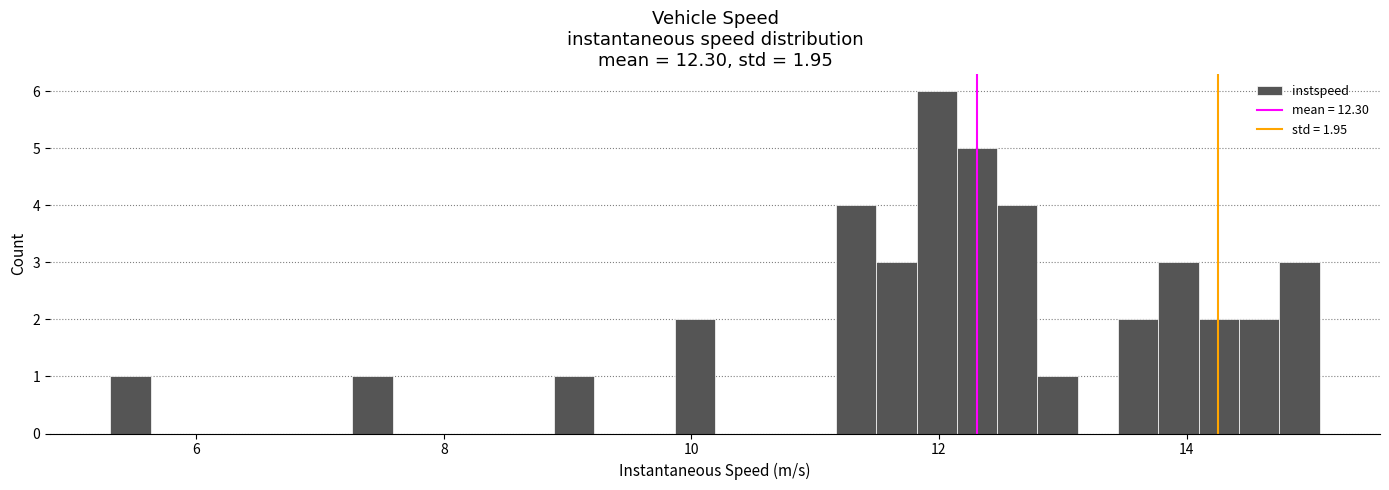

Around what value on the x-axis is the tallest bar? Give the approximate position of its centre, as read against the axis.

12.0